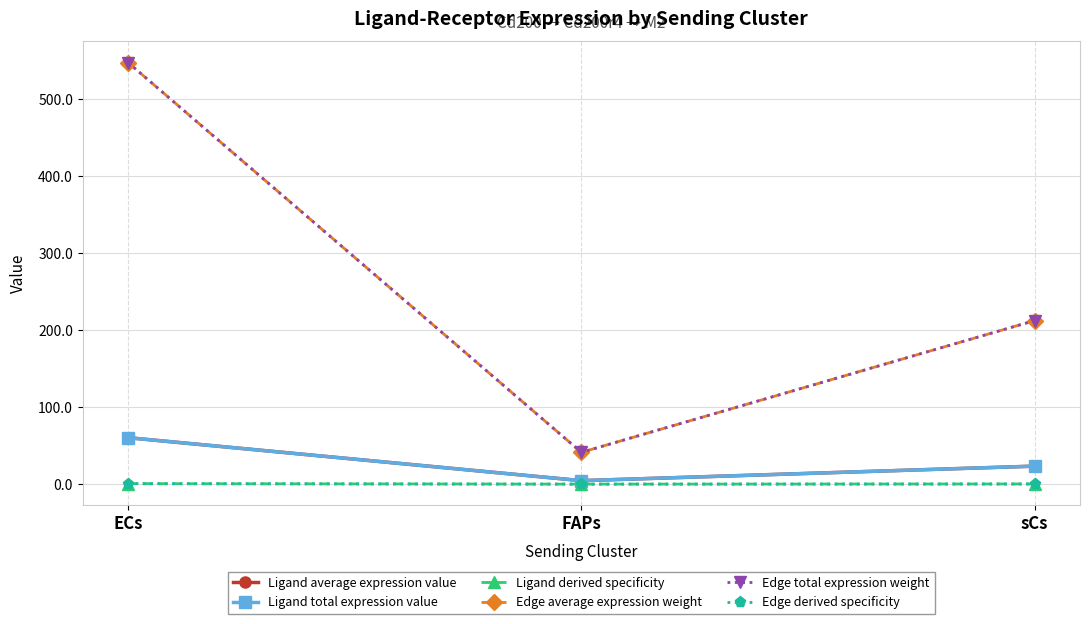

At which label is Edge derived specificity closest to 0?

FAPs